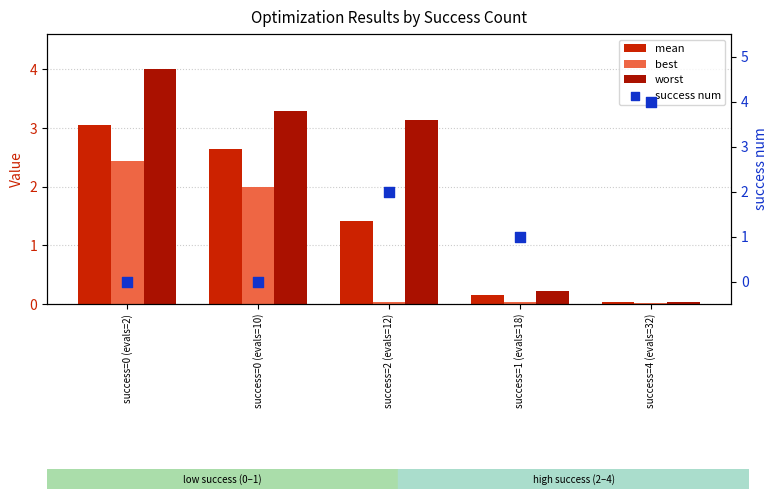

At which category is the sum across all series the highest?

success=0 (evals=2)